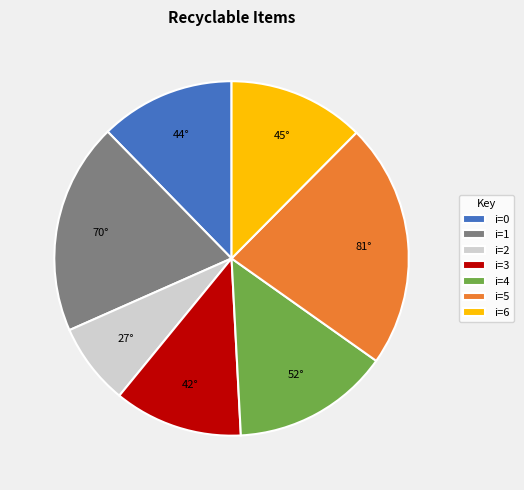

What is the ratio of the value at i=1 to the value at i=2?

2.6